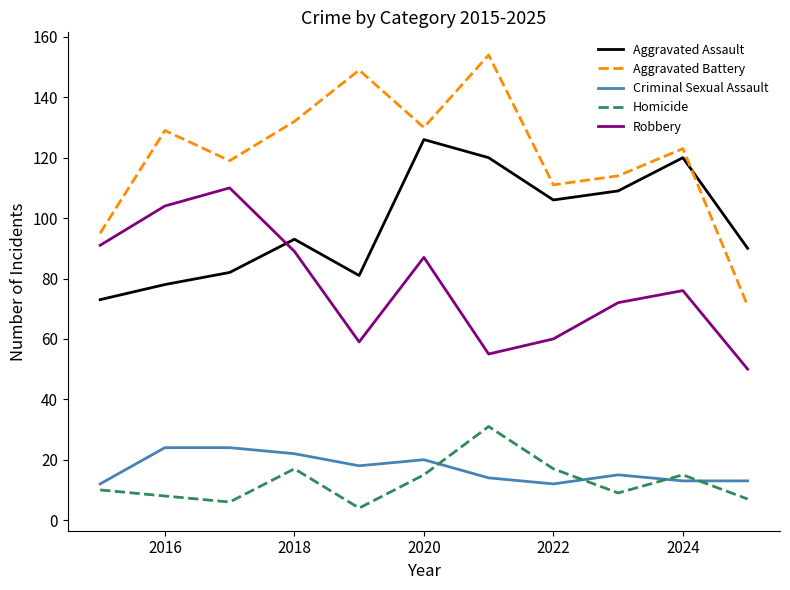

True or false: Robbery and Aggravated Battery intersect in this chart.

False